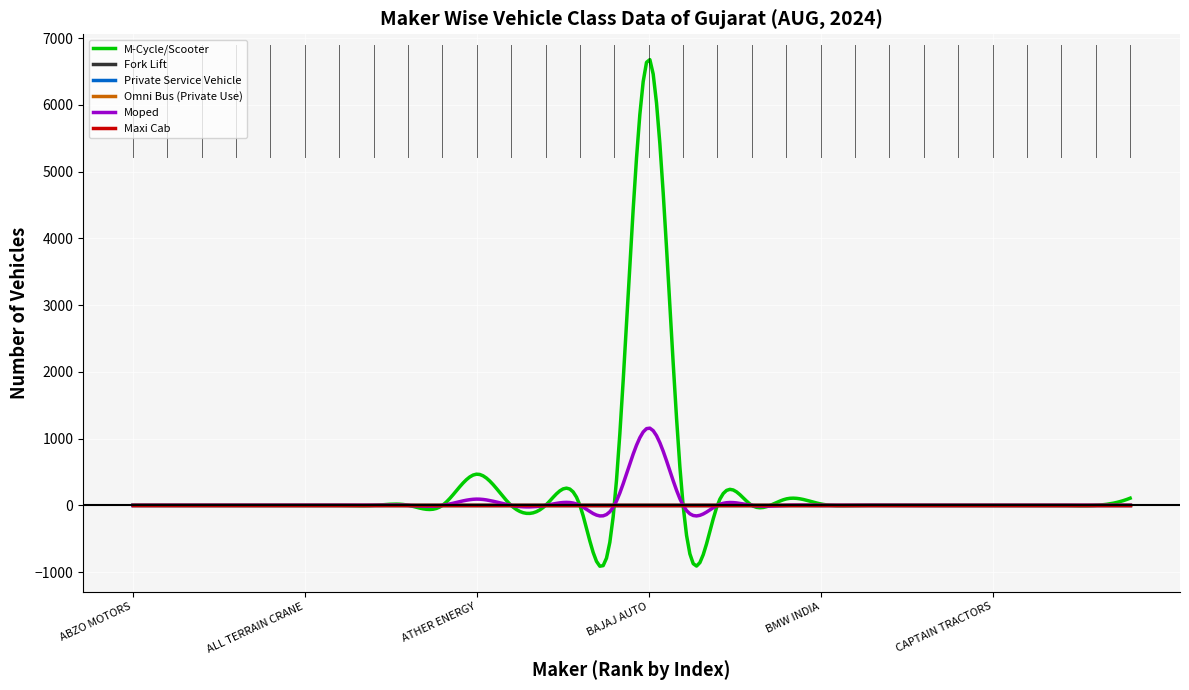

Does the chart have visible grid lines?

Yes